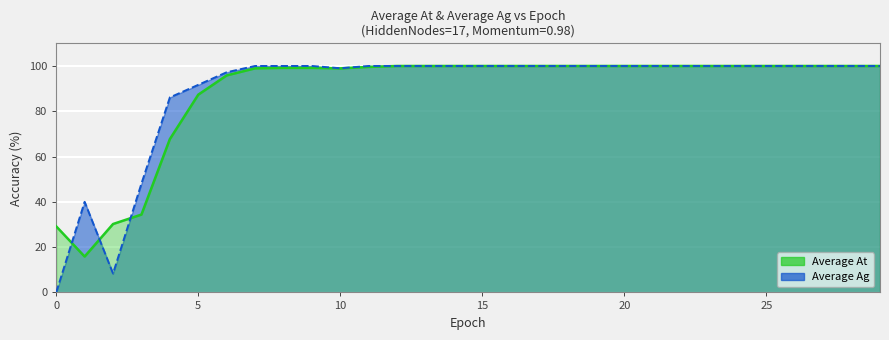

Which series changed the most between 0 and 6?

Average Ag